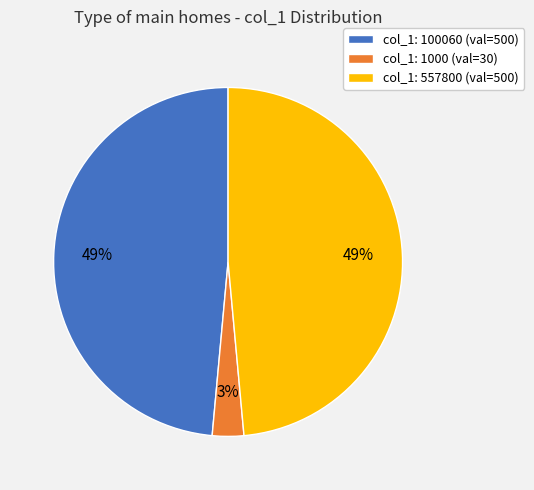

Which slice is the smallest?

col_1: 1000 (val=30)